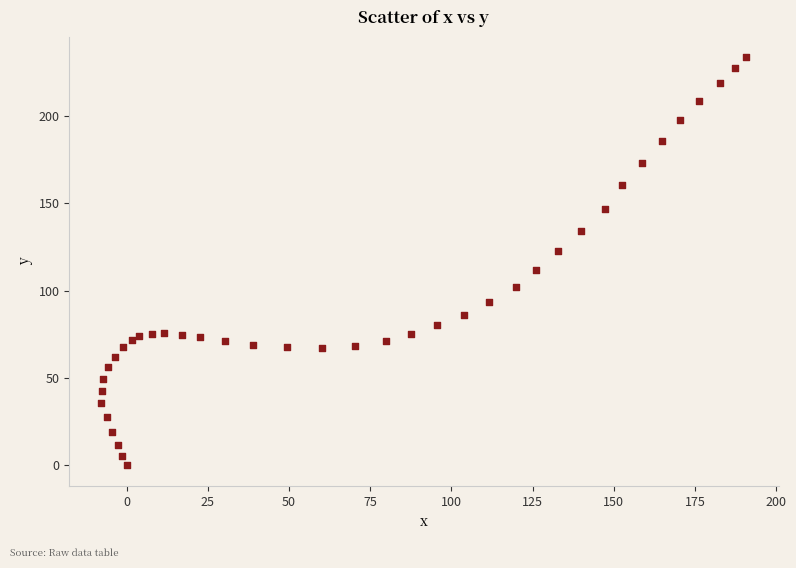

What is the range of X values (max minus min)?

198.6